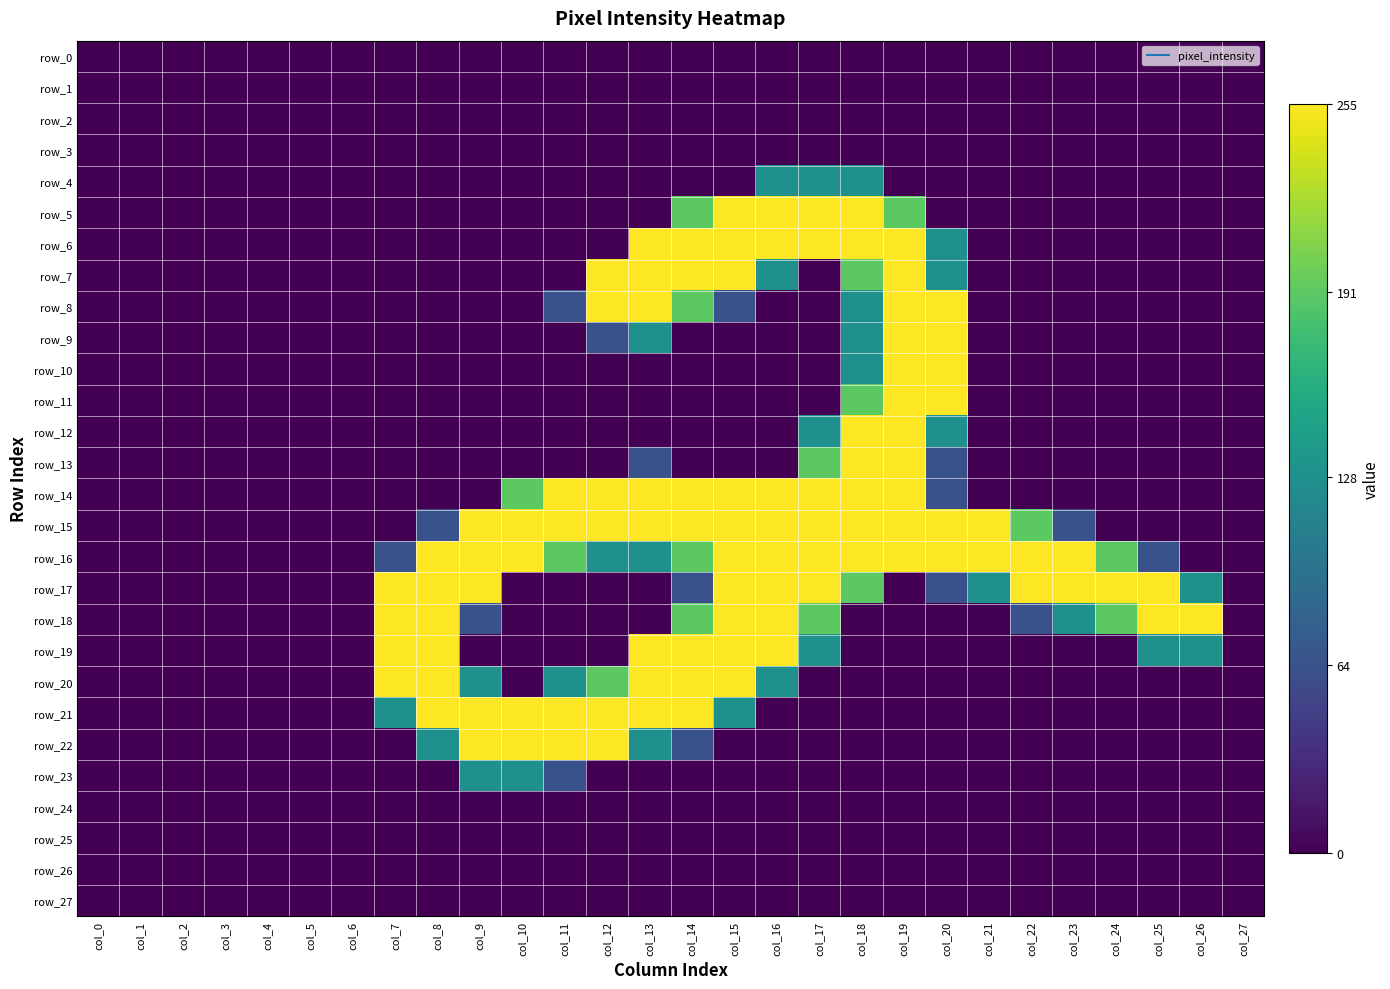

How many positive values does the row_7 series have?

8